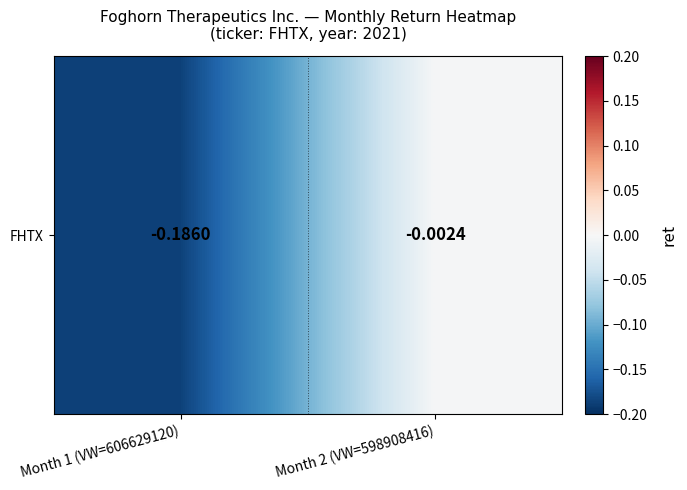

What is the average value?

-0.1